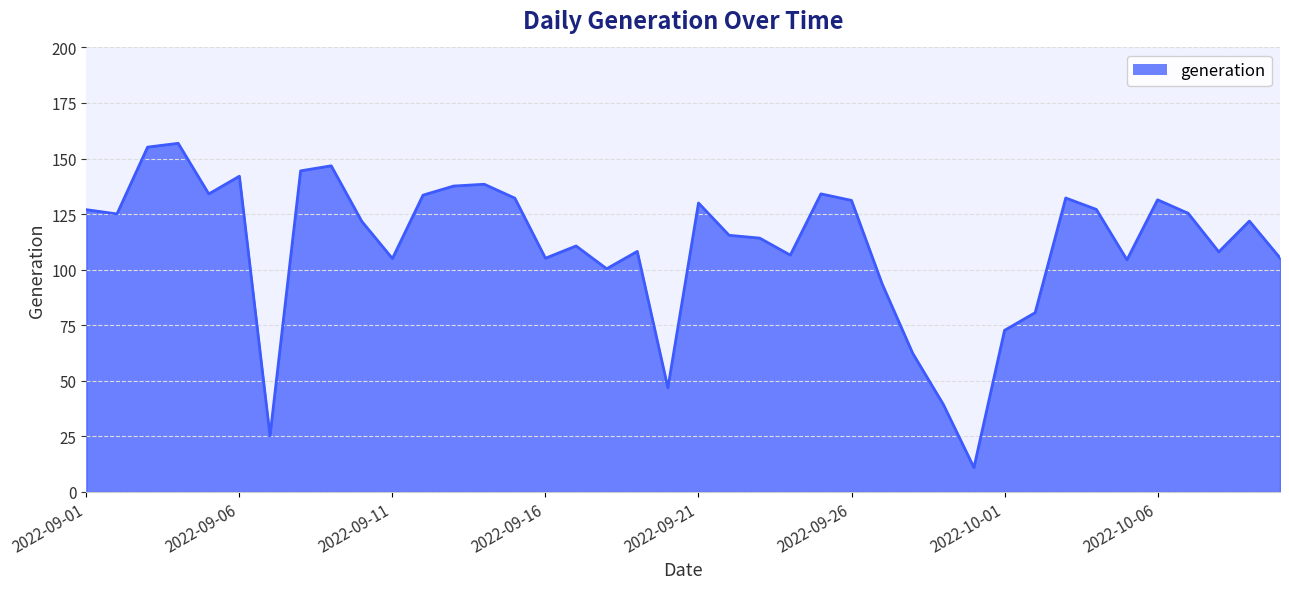

How many lines are shown in the chart?

1